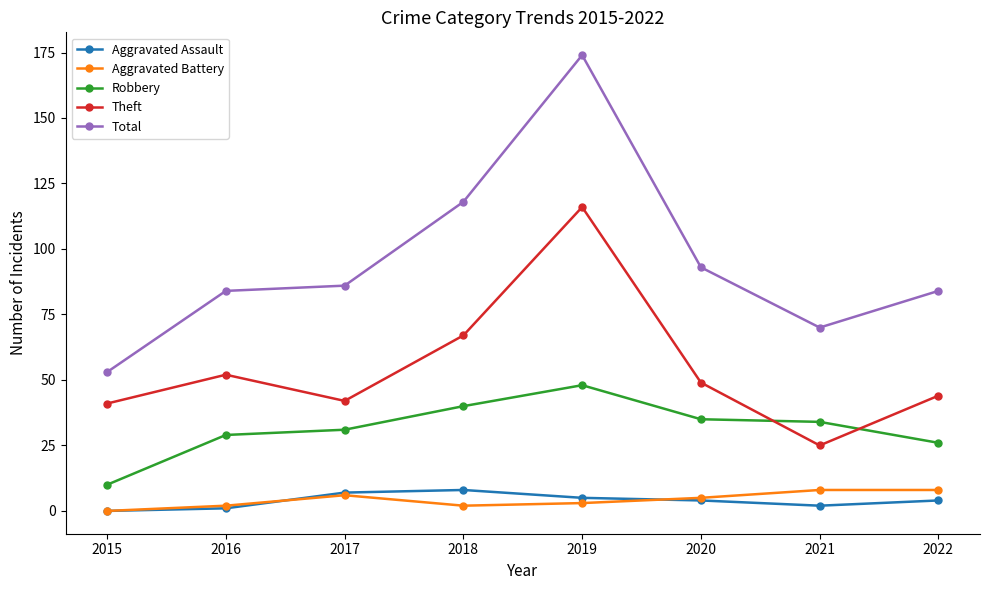

What are all the series names shown in the legend?

Aggravated Assault, Aggravated Battery, Robbery, Theft, Total